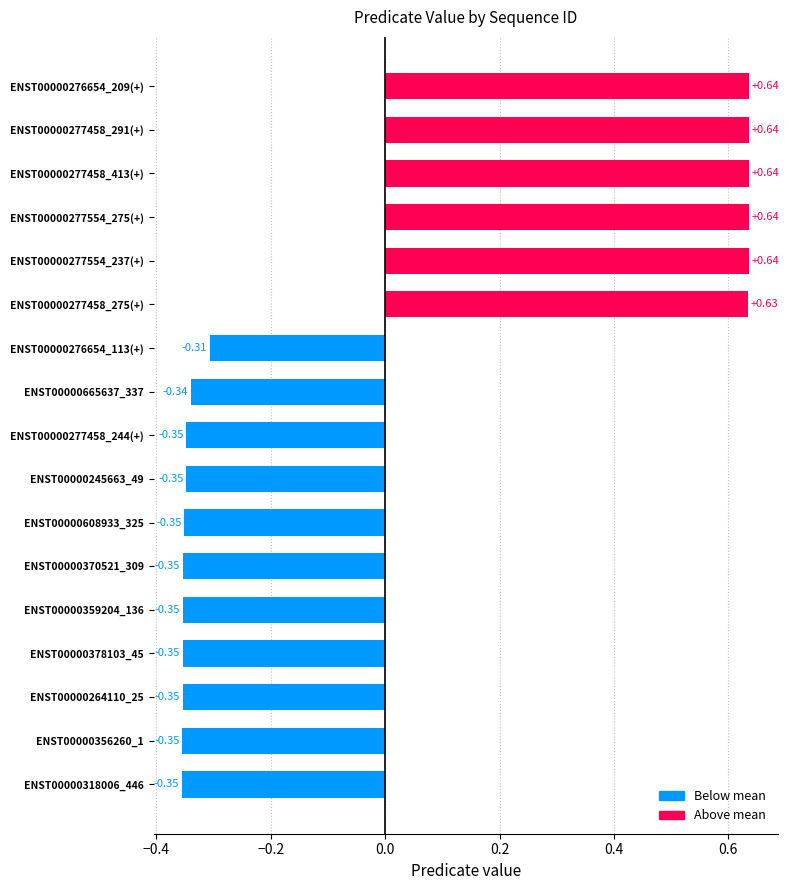

What is the difference between the second highest and minimum values?

1.0